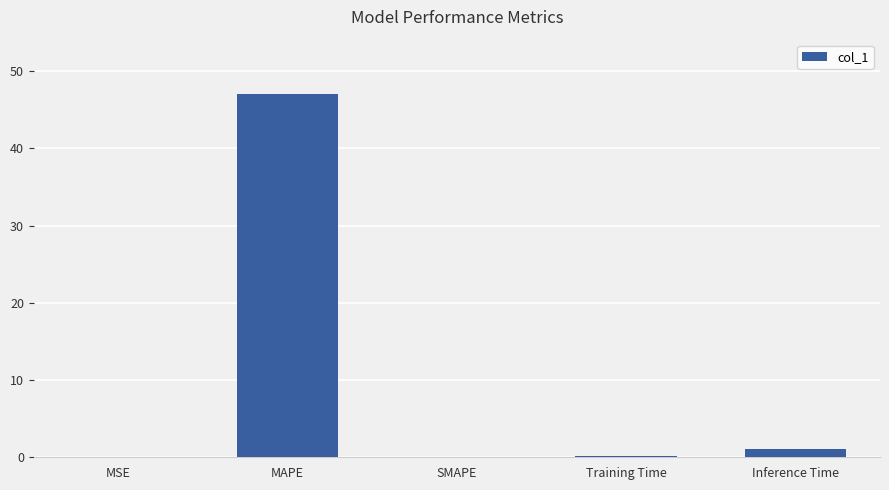

The chart shows a value of 0.0 at MSE. True or false?

True